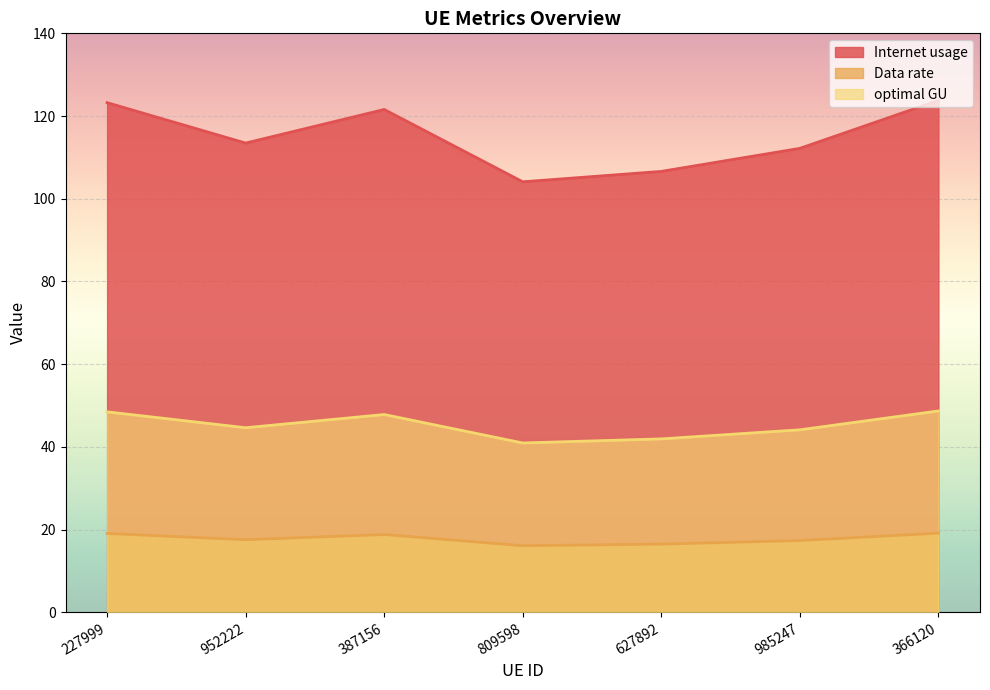

What is the sum of all Data rate values?

124.6